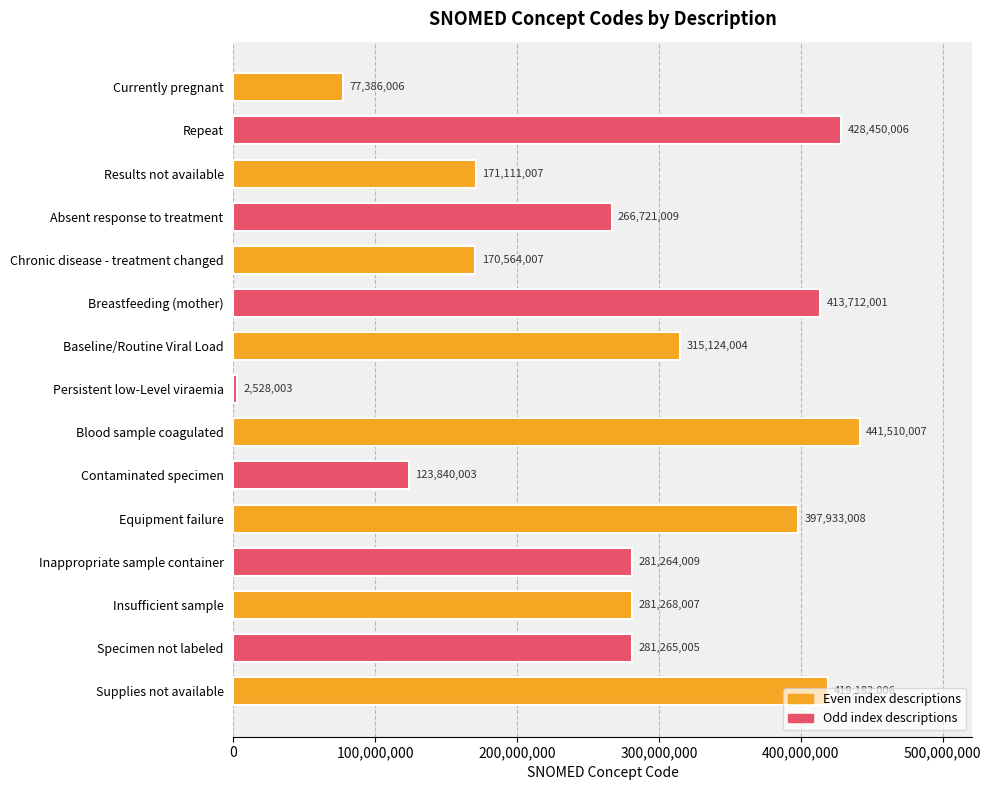

What is the average value?

271457206